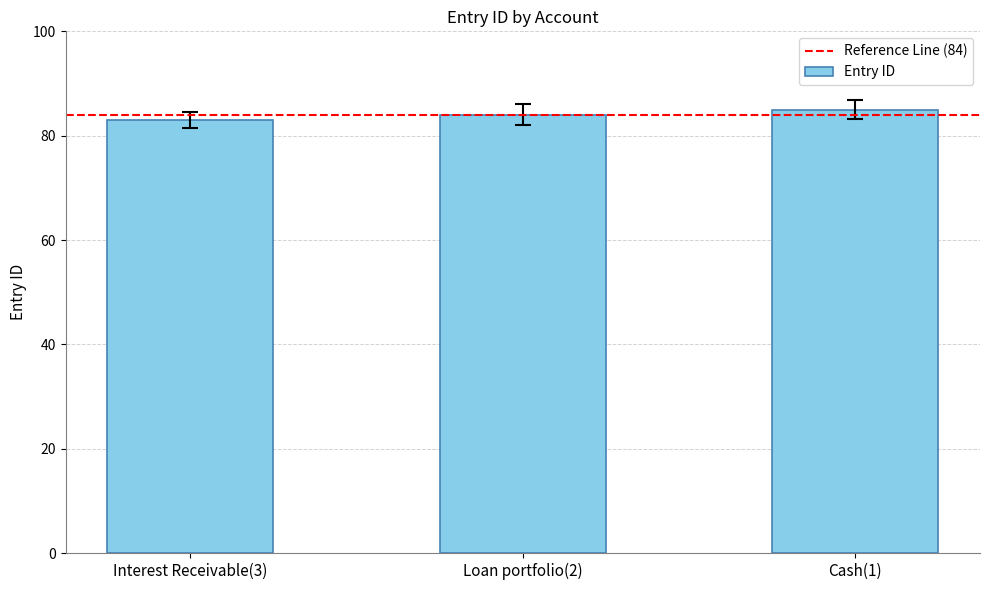

How many data points does each series have?

3